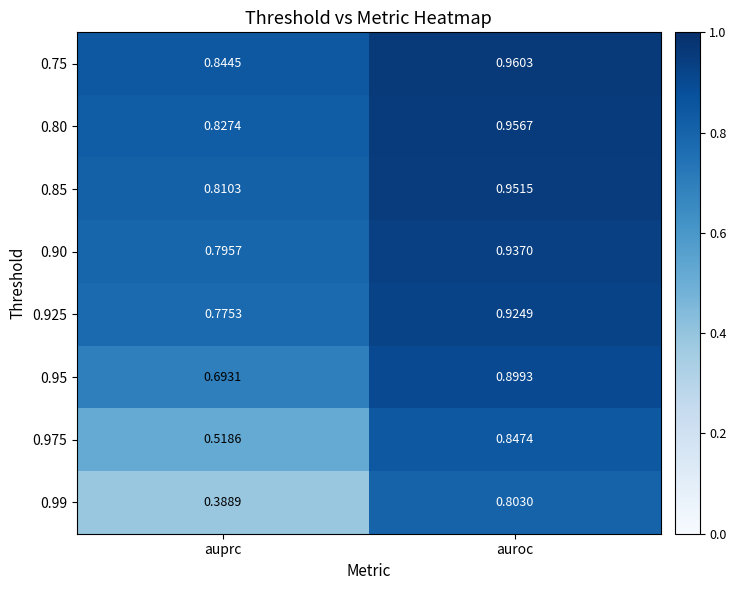

At which category is the sum across all series the highest?

auroc